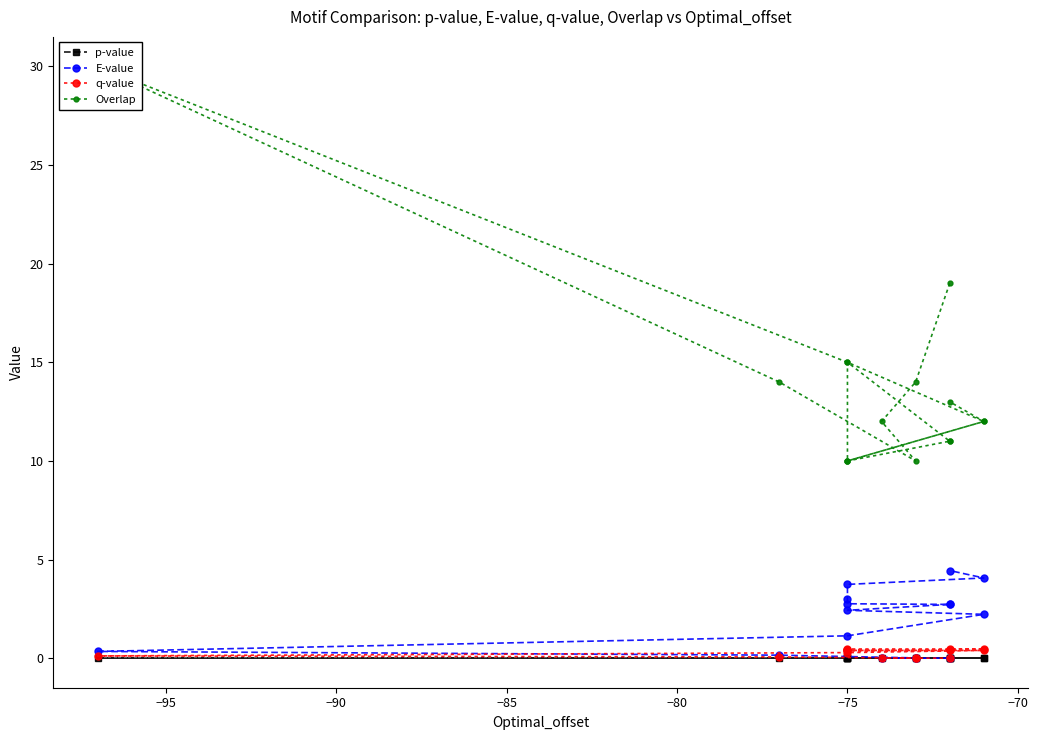

True or false: p-value and q-value intersect in this chart.

False